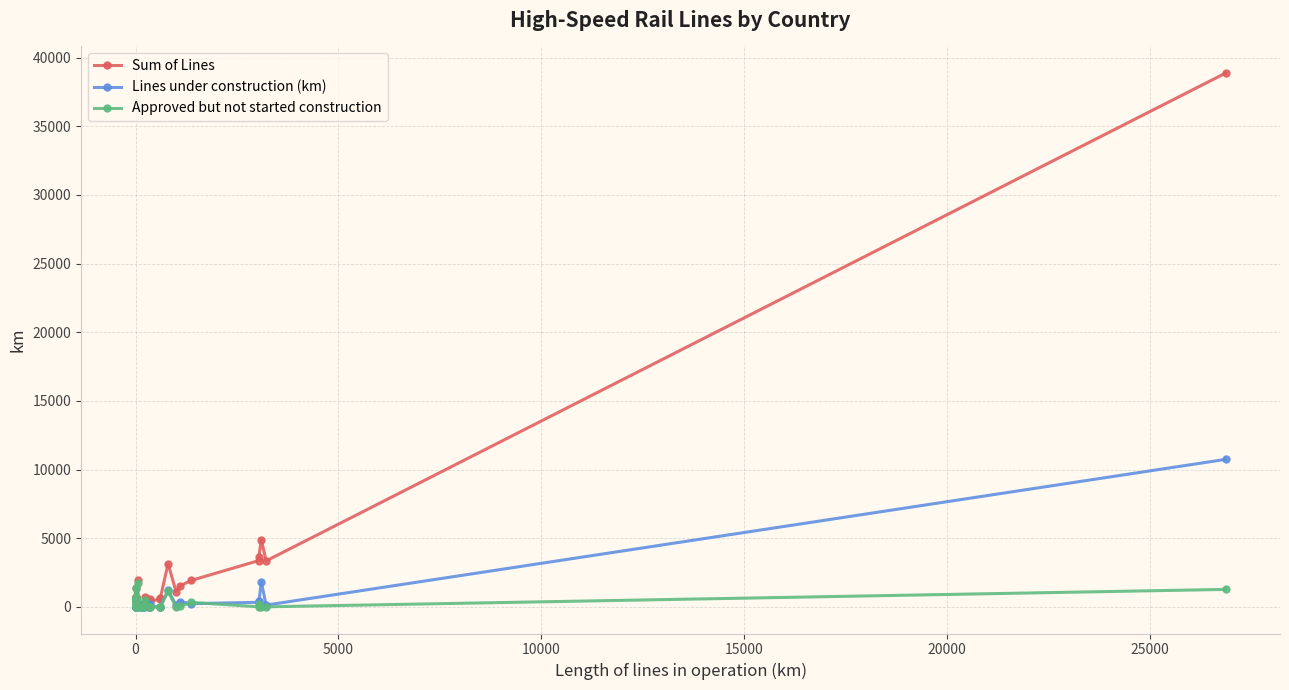

Which has a higher value, 10000 or 20000?

20000